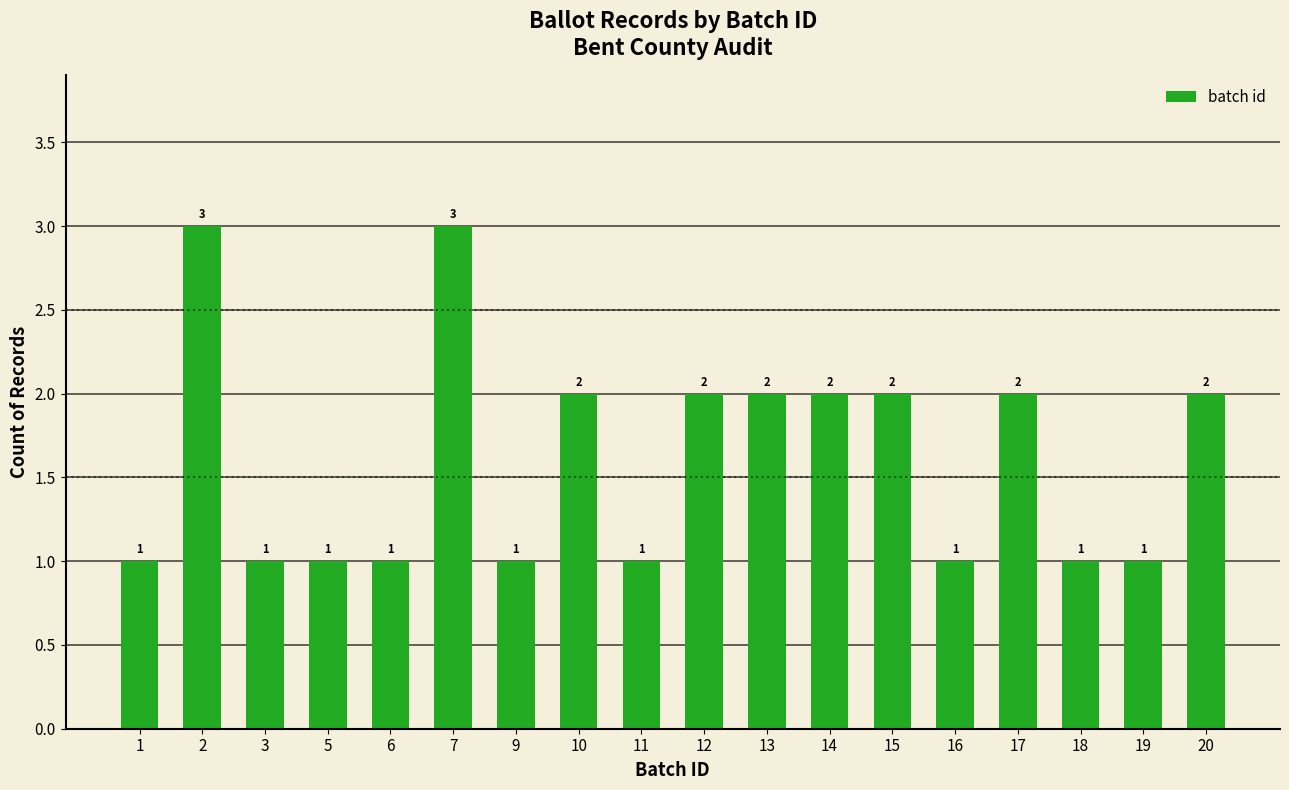

Count the number of data series in this chart.

1